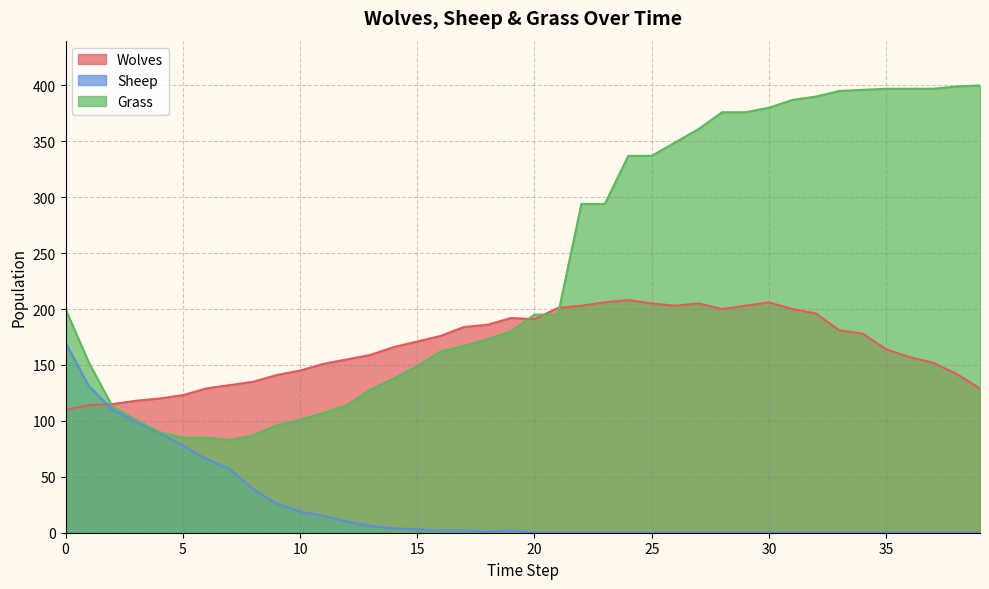

At which category is the sum across all series the highest?

31